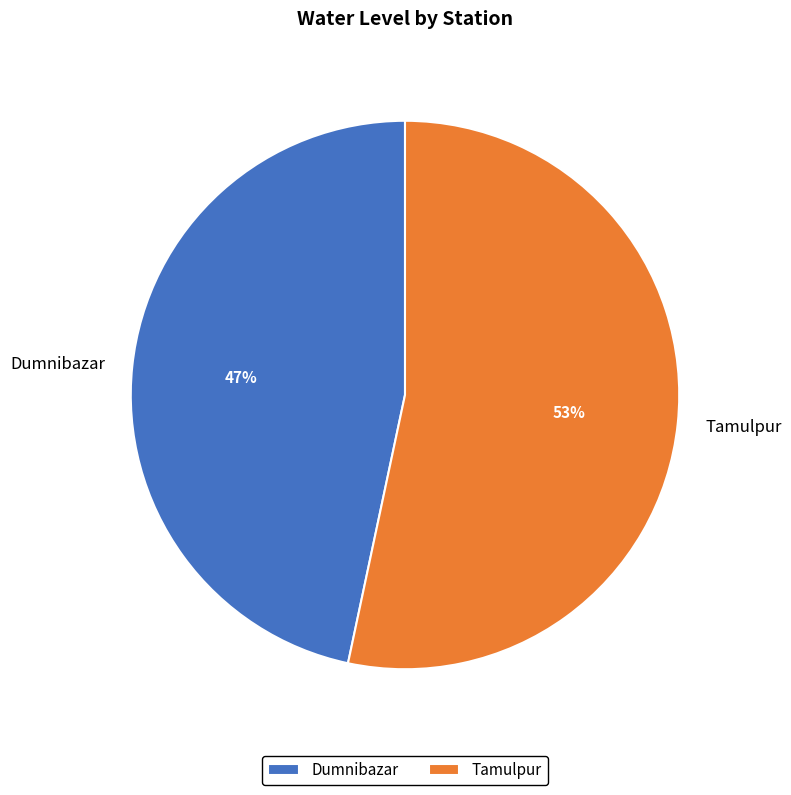

Is it true that Tamulpur is 53% of the pie?

True